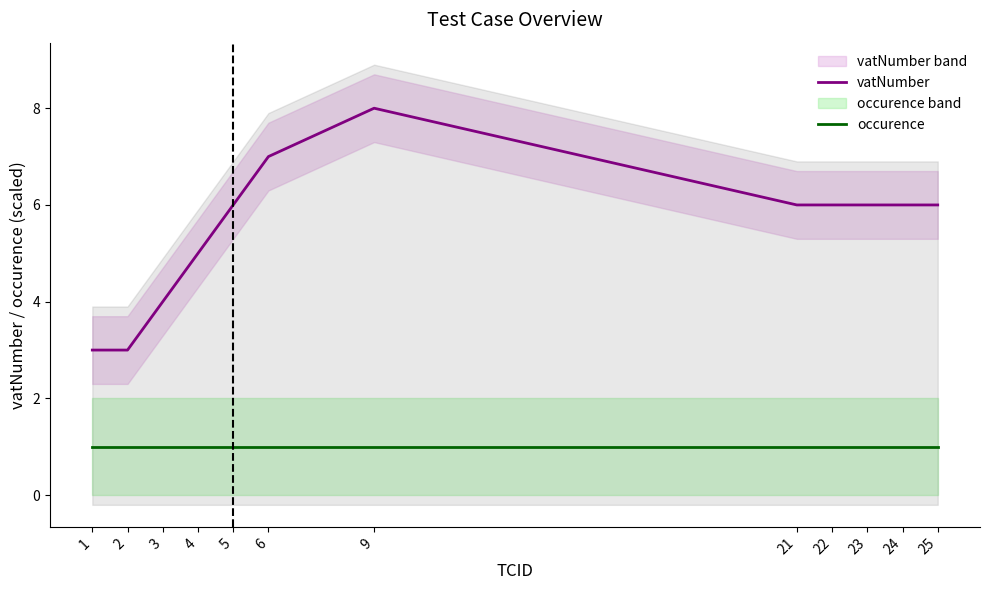

Reading left to right, extract all data points from this chart.

vatNumber: 1=3	2=3	3=4	4=5	5=6	6=7	9=8	21=6	22=6	23=6	24=6	25=6
occurence: 1=1	2=1	3=1	4=1	5=1	6=1	9=1	21=1	22=1	23=1	24=1	25=1